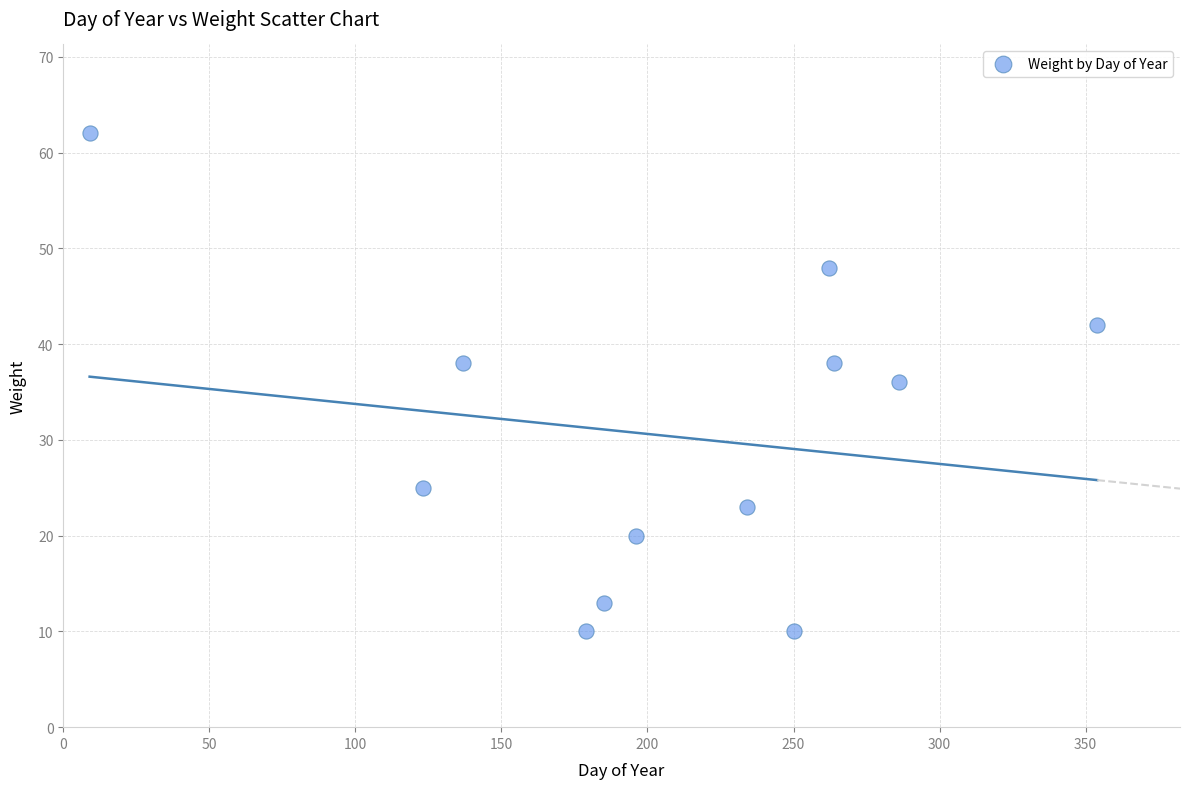

What is the range of X values (max minus min)?

345